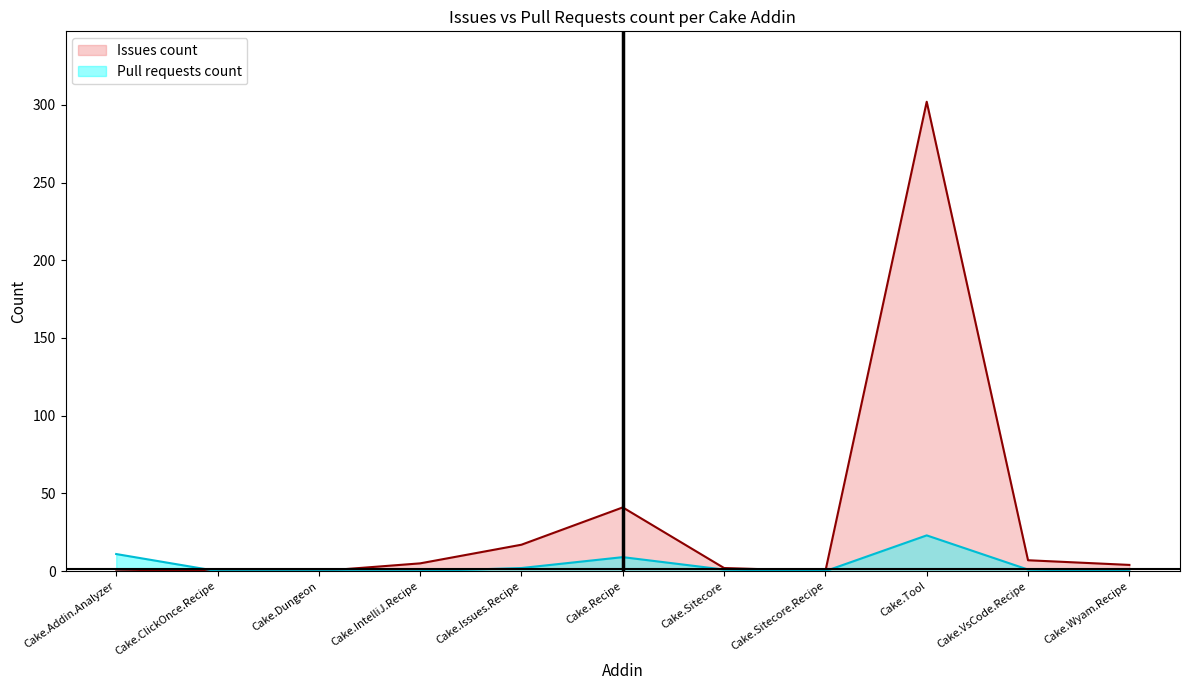

How many data points does each series have?

11